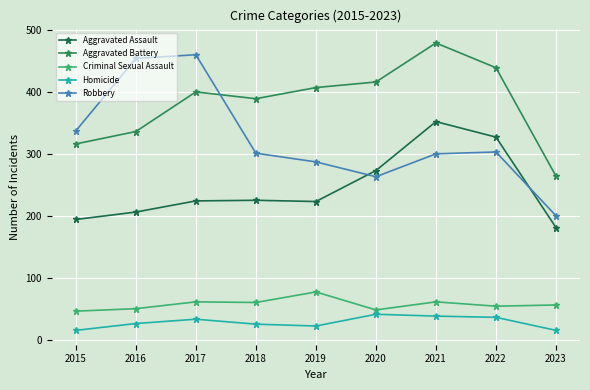

What is the total value across all series at 2019?

1016